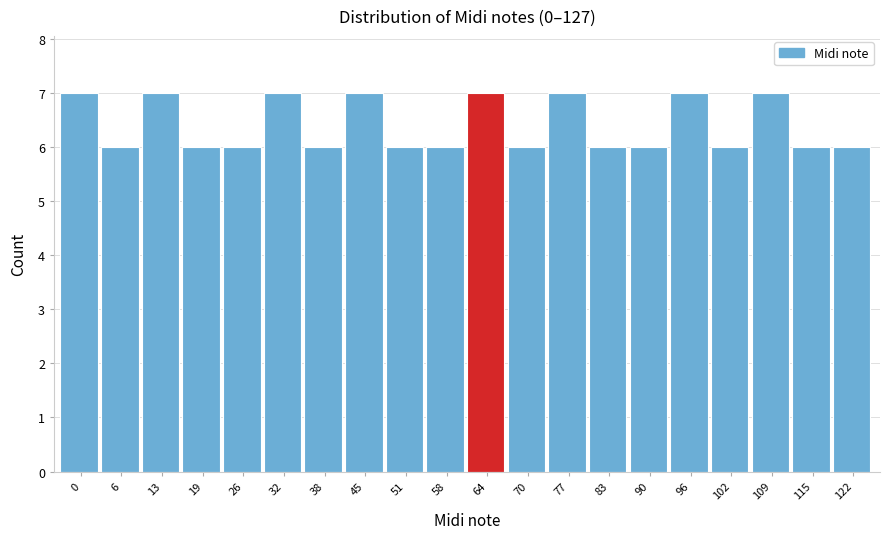

Reading right to left, what are all the values shown in this chart?

6	6	7	6	7	6	6	7	6	7	6	6	7	6	7	6	6	7	6	7